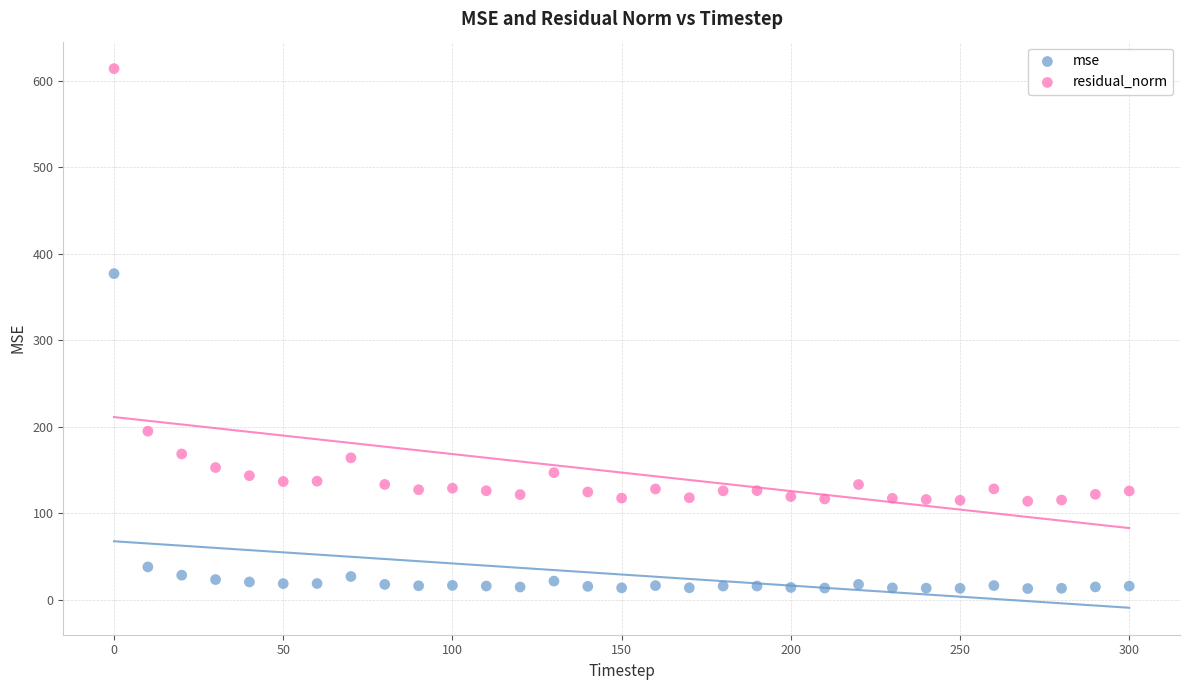

Which series has the widest spread of Y values?

residual_norm